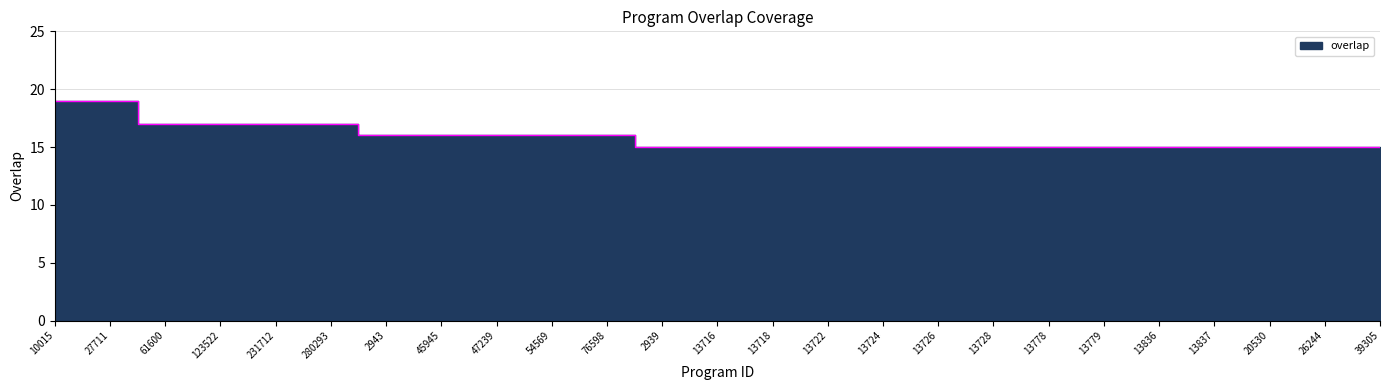

What is the ratio of the value at 47239 to the value at 27711?

0.8